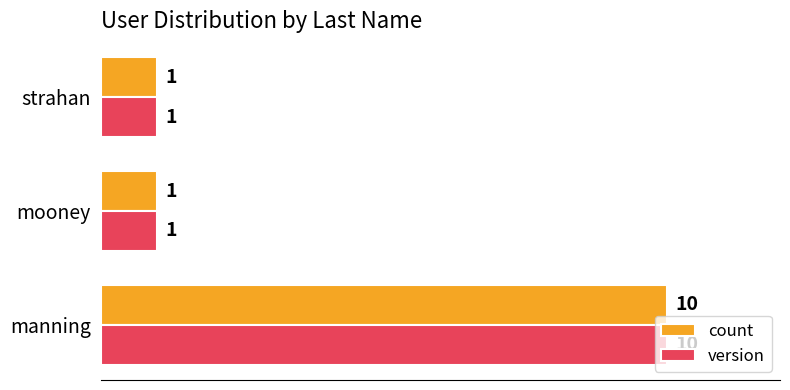

At which category does the chart reach its peak across all series?

manning